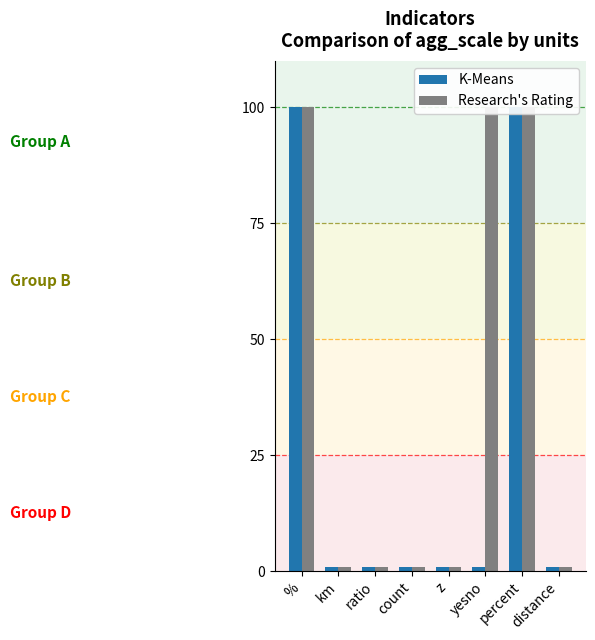

Reading right to left, transcribe all the data shown in this chart.

K-Means: 1	100	1	1	1	1	1	100
Research's Rating: 1	100	100	1	1	1	1	100